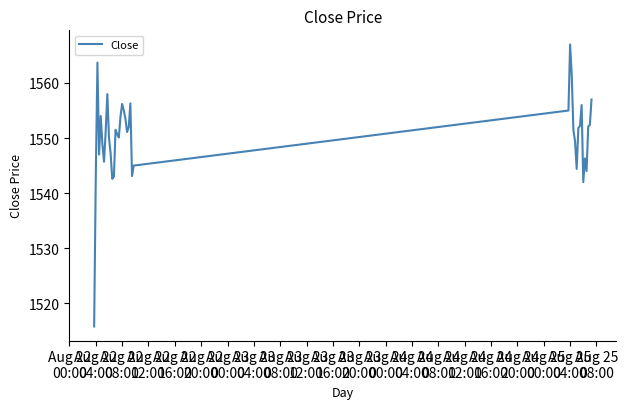

What is the minimum value shown in the chart?

1515.8